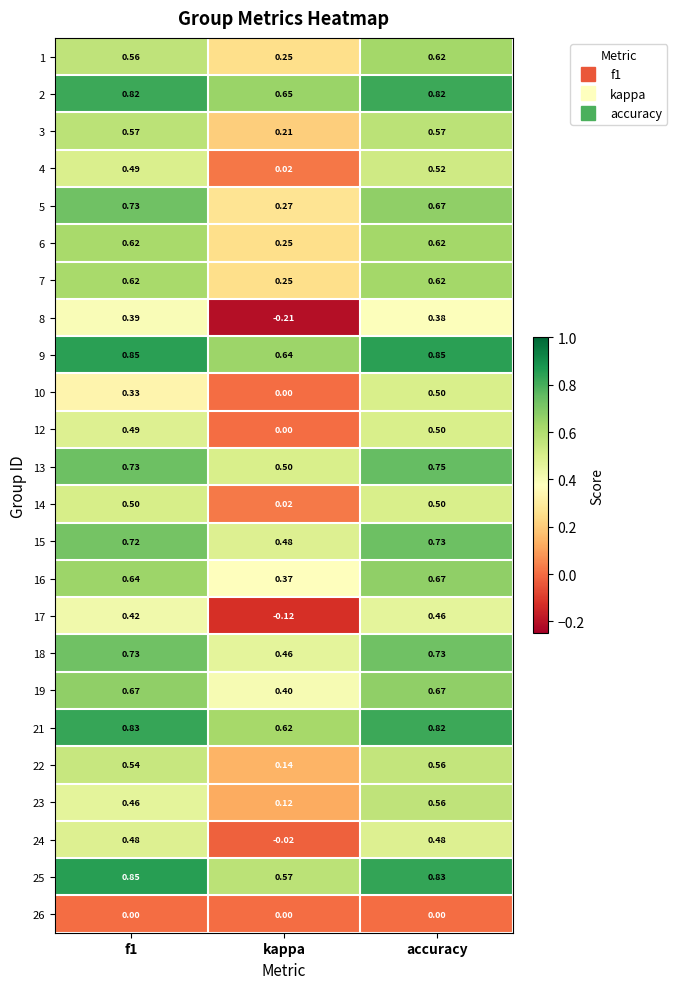

Is the value of 5 at accuracy greater than the value of 14 at f1?

Yes